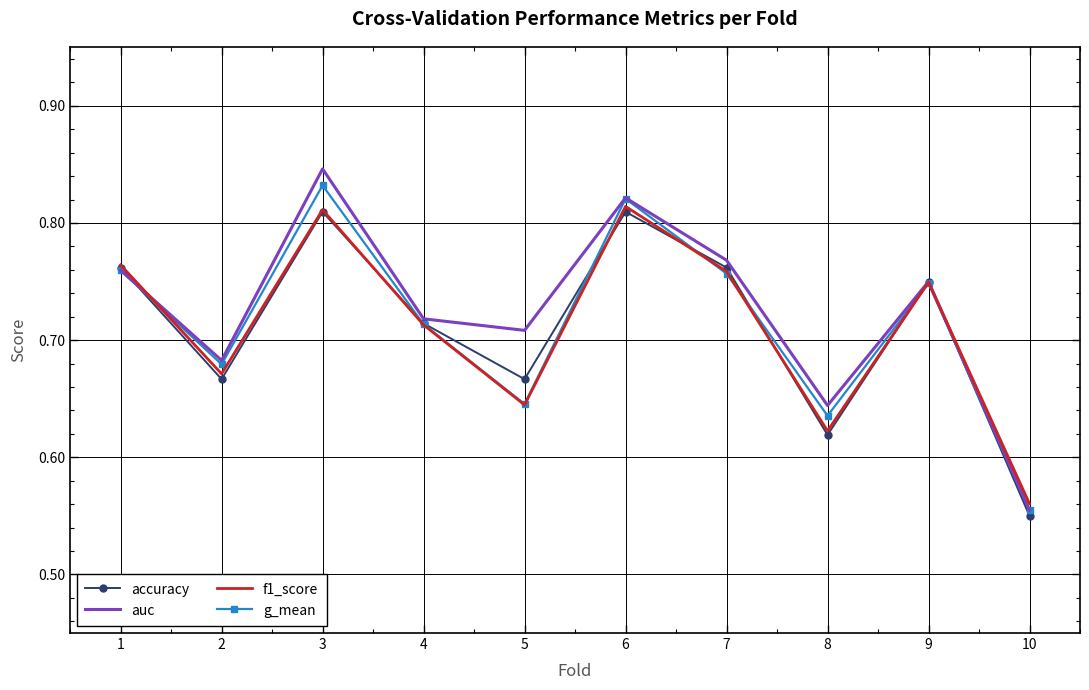

What is the total value across all series at 1?

3.0